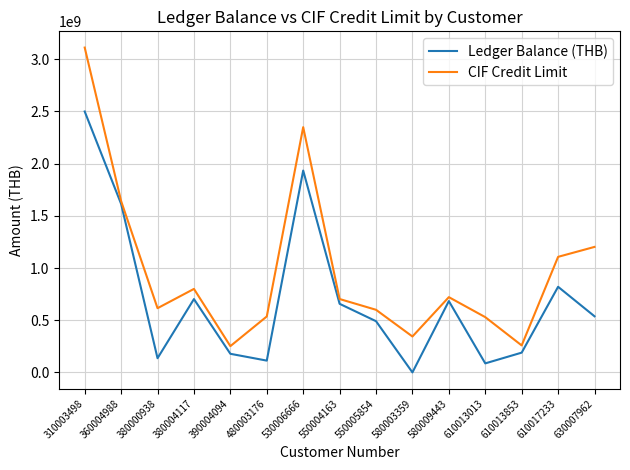

What is the minimum value for CIF Credit Limit?

251844933.9